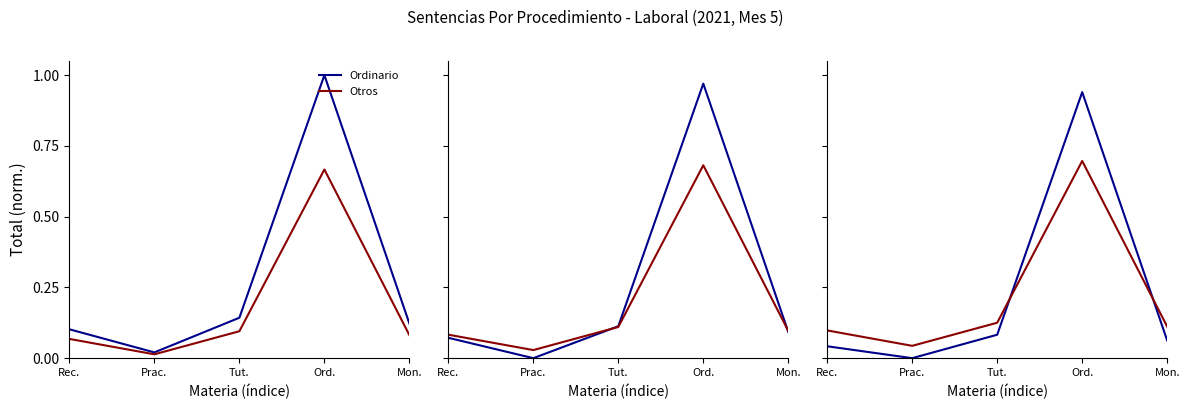

What position from the right is Prac.?

4